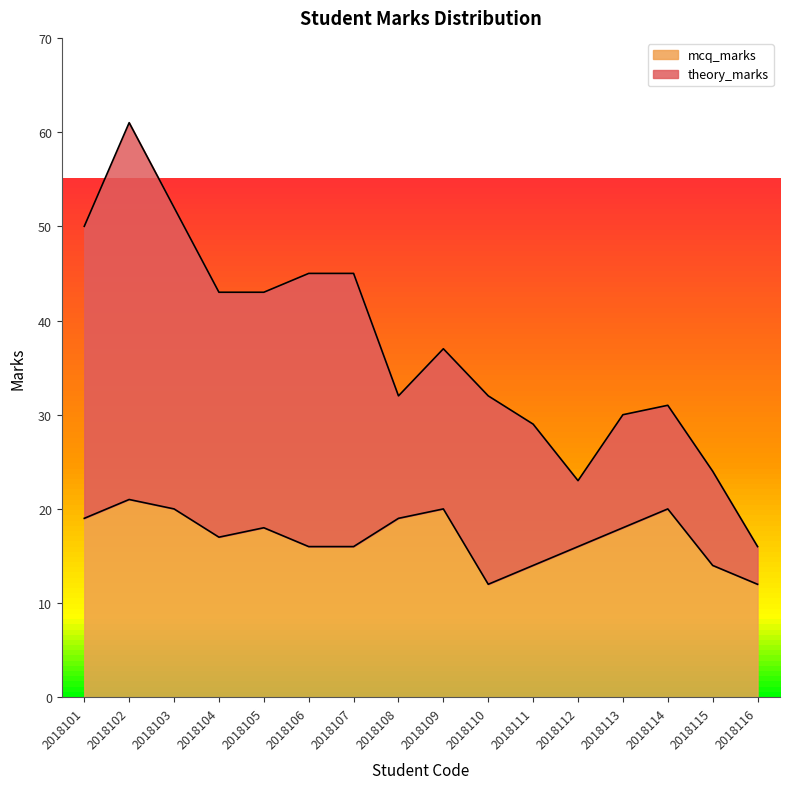

Rank the categories by value from lowest to highest.

2018110, 2018116, 2018111, 2018115, 2018106, 2018107, 2018112, 2018104, 2018105, 2018113, 2018101, 2018108, 2018103, 2018109, 2018114, 2018102